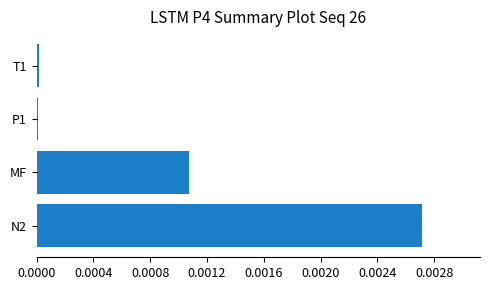

Are the bars horizontal?

Yes